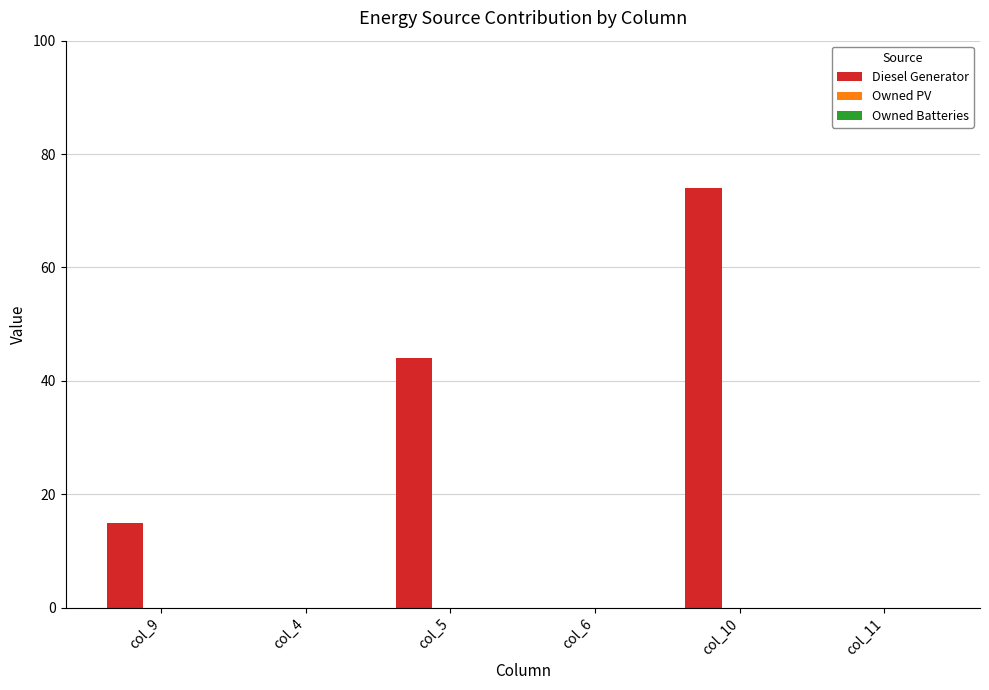

What is the change in value from col_6 to col_10?

+74.0